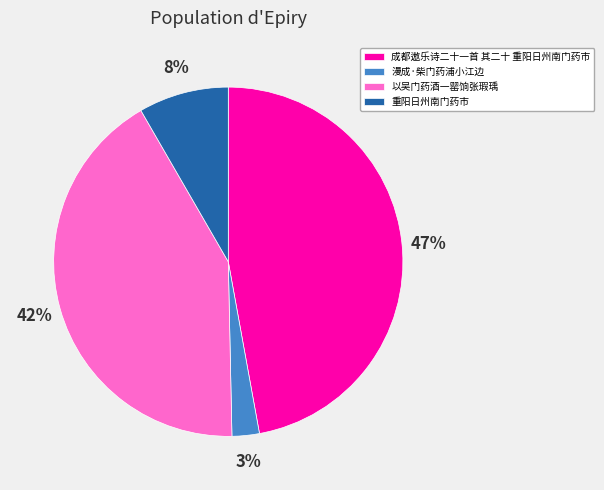

Does any single category account for the majority?

No